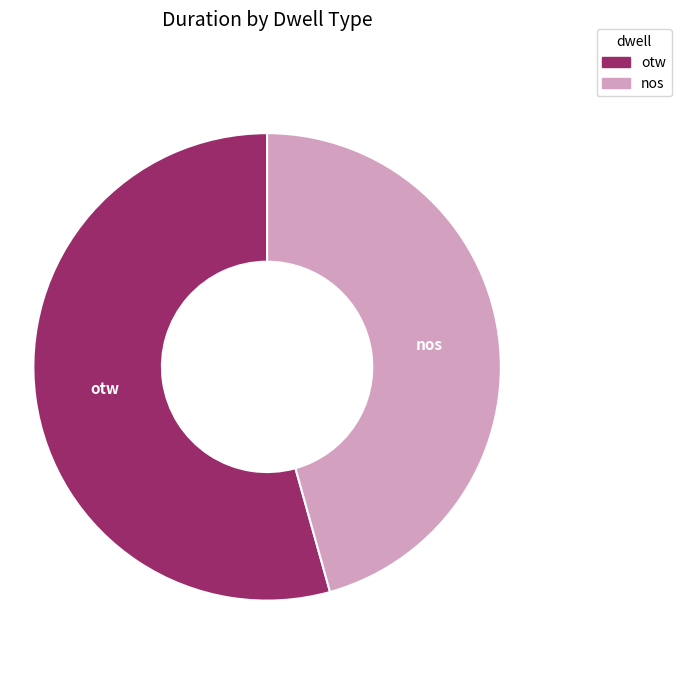

To the nearest percent, what is the difference between the otw and nos slice percentages?

9%